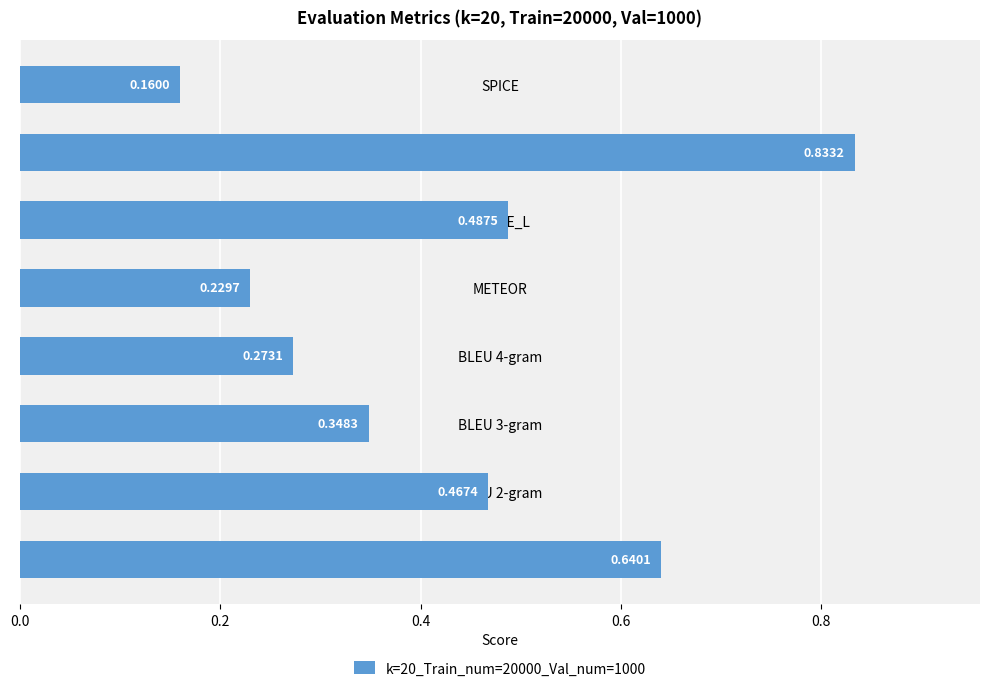

Rank the categories by value from lowest to highest.

SPICE, METEOR, BLEU 4-gram, BLEU 3-gram, BLEU 2-gram, ROUGE_L, BLEU 1-gram, CIDEr